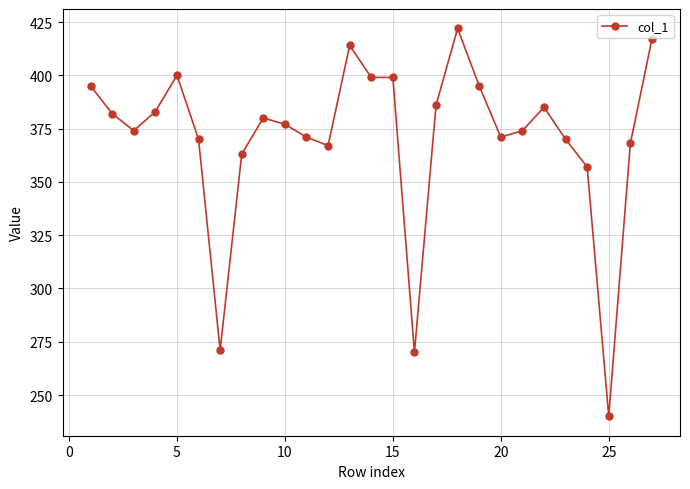

Reading left to right, transcribe all the data shown in this chart.

395	382	374	383	400	370	271	363	380	377	371	367	414	399	399	270	386	422	395	371	374	385	370	357	240	368	417